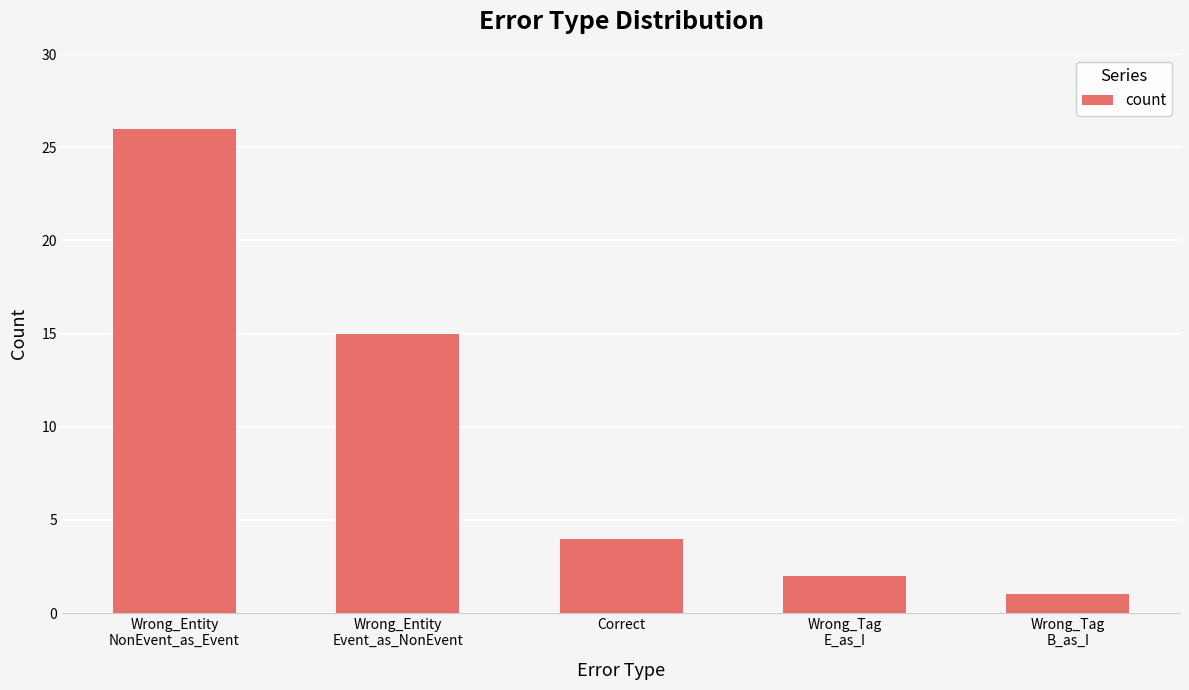

What is the average value?

10